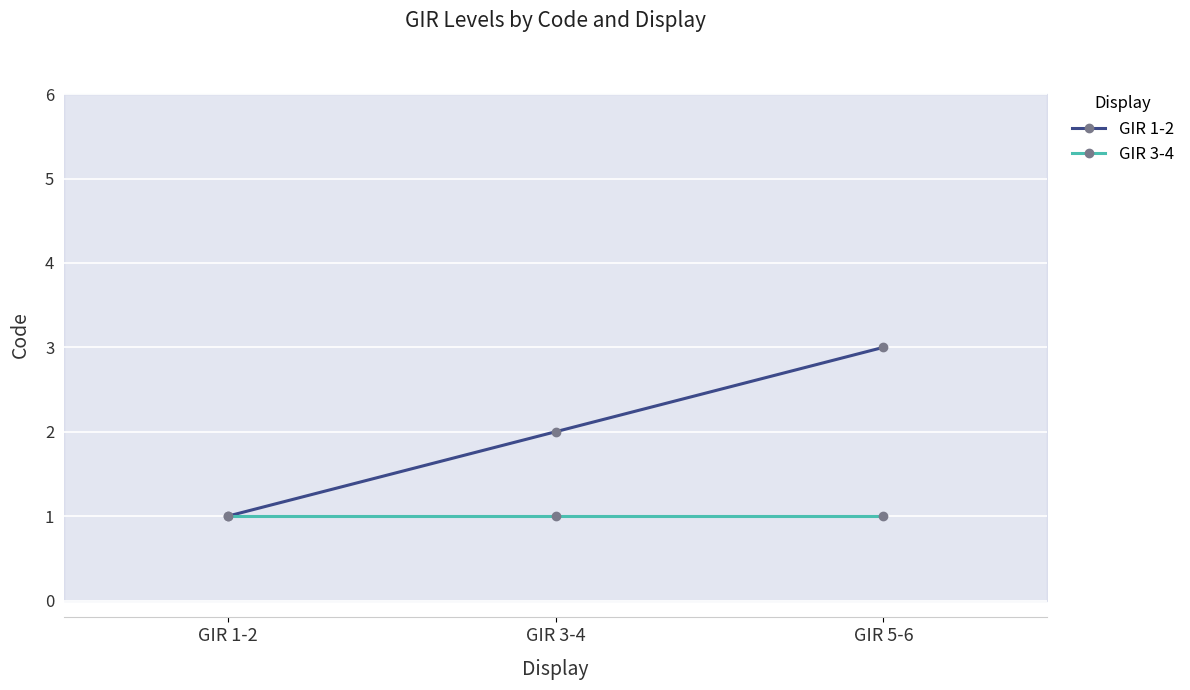

Is it true that GIR 3-4 equals 2 at GIR 5-6?

False